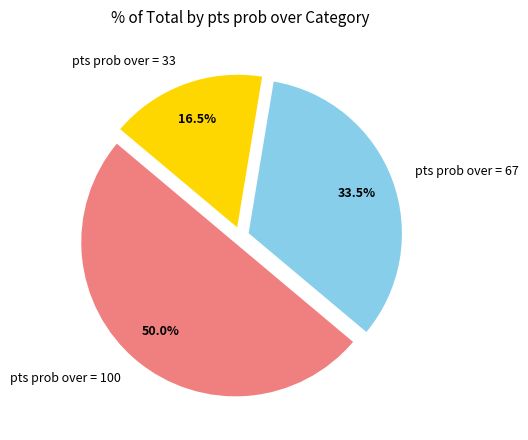

Does pts prob over = 67 account for over 50% of the chart?

No